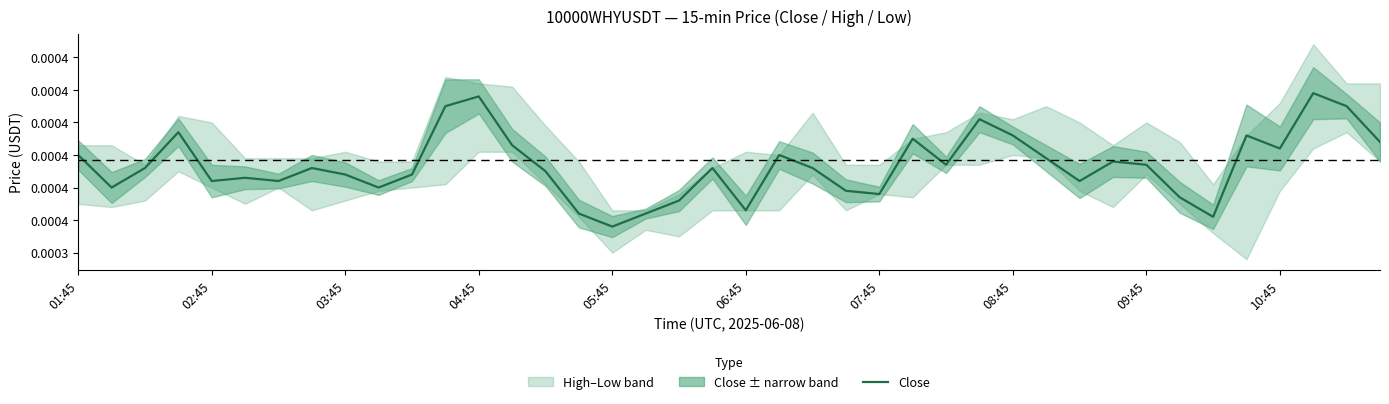

How many interior local peaks (higher than both neighbors) does the data have?

11